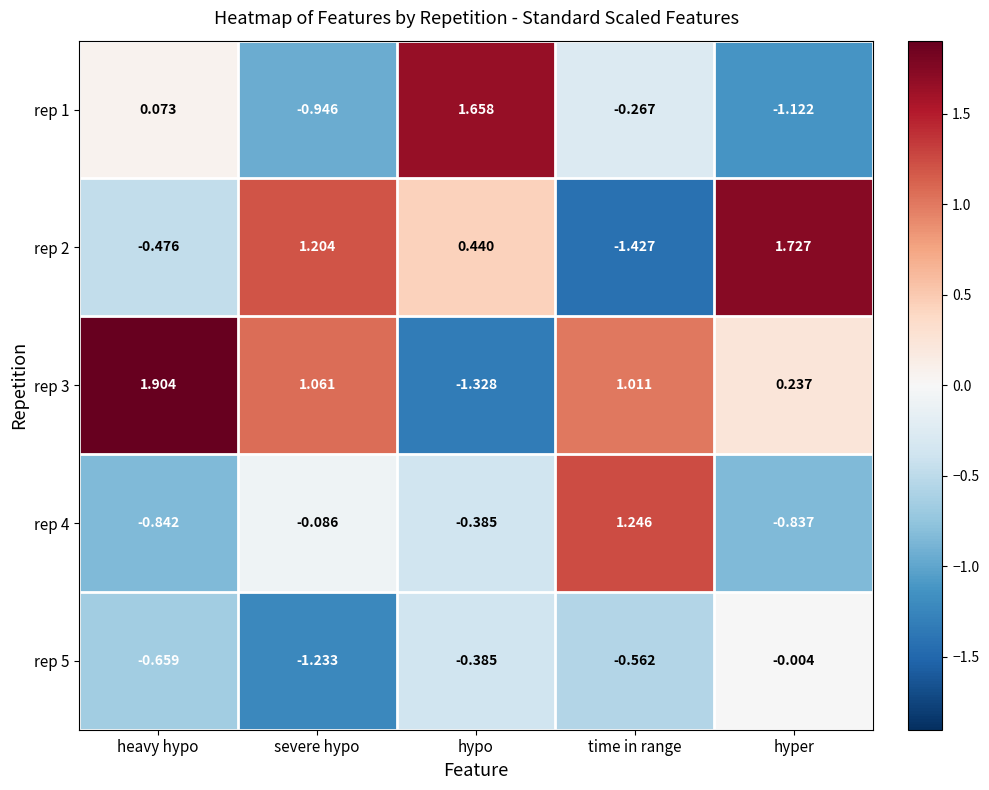

Rank the categories by rep 5 value from lowest to highest.

severe hypo, heavy hypo, time in range, hypo, hyper